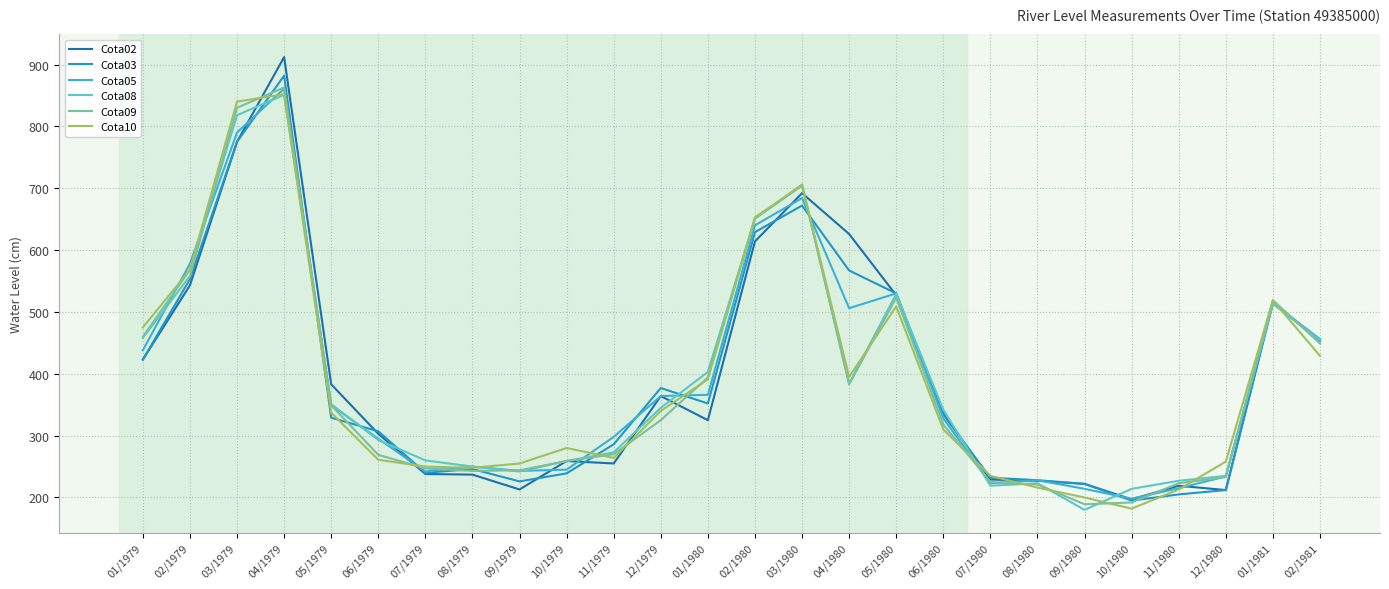

After their last crossing, which series has the higher values: Cota08 or Cota03?

Cota03